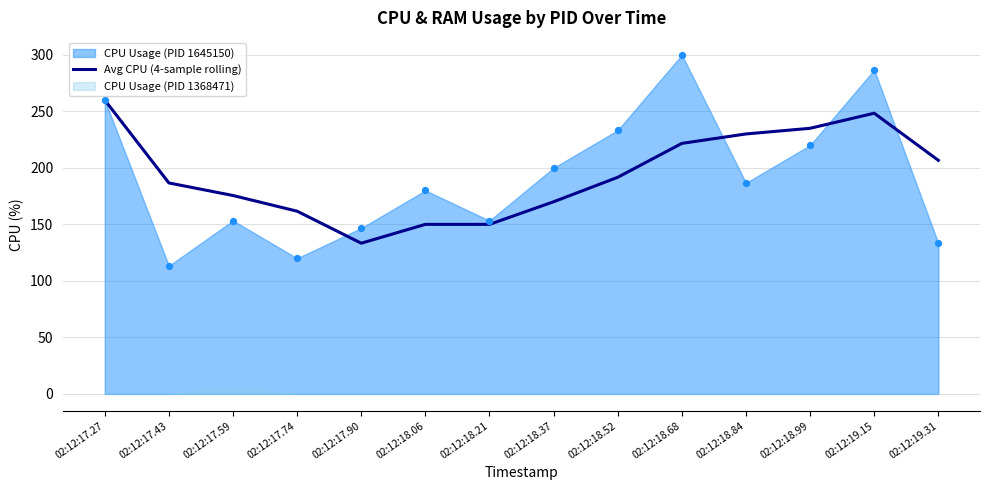

Approximately how many times larger is the value at 02:12:17.59 compared to 02:12:17.43?

0.9